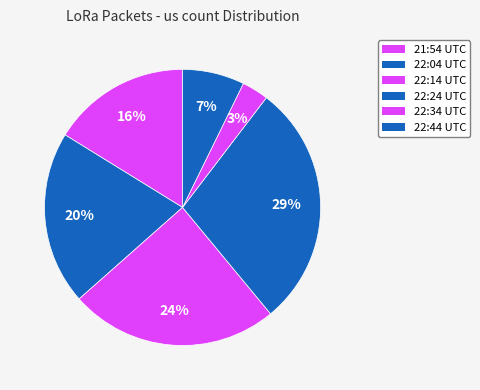

To the nearest percent, what is the combined percentage of 22:24 UTC and 22:14 UTC?

53%